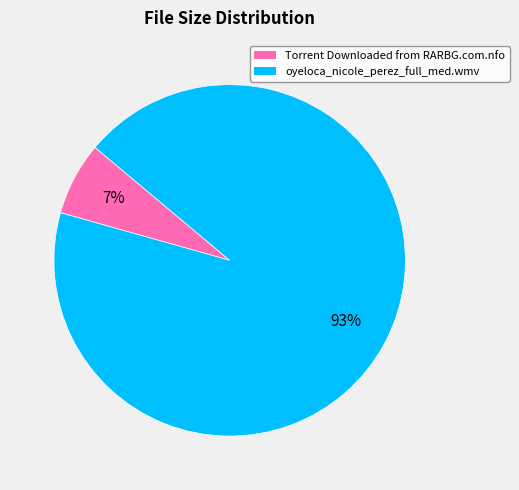

Is it true that oyeloca_nicole_perez_full_med.wmv is 80% of the pie?

False